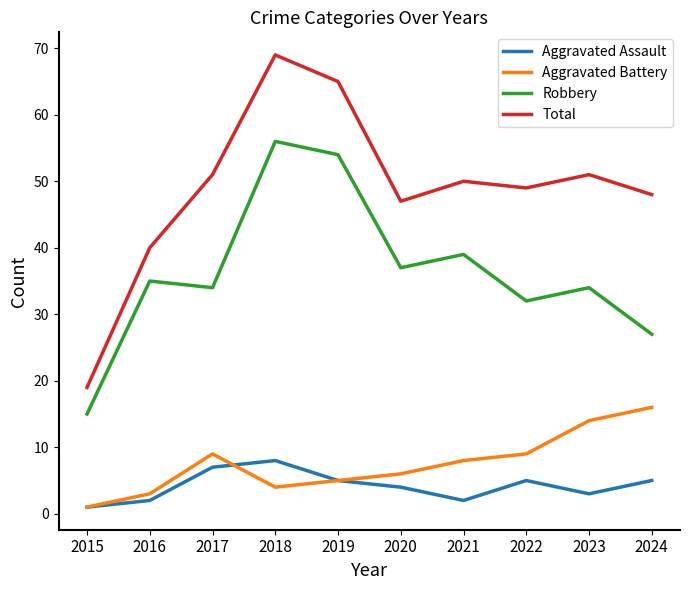

The value of Aggravated Assault at 2022 is 5. True or false?

True